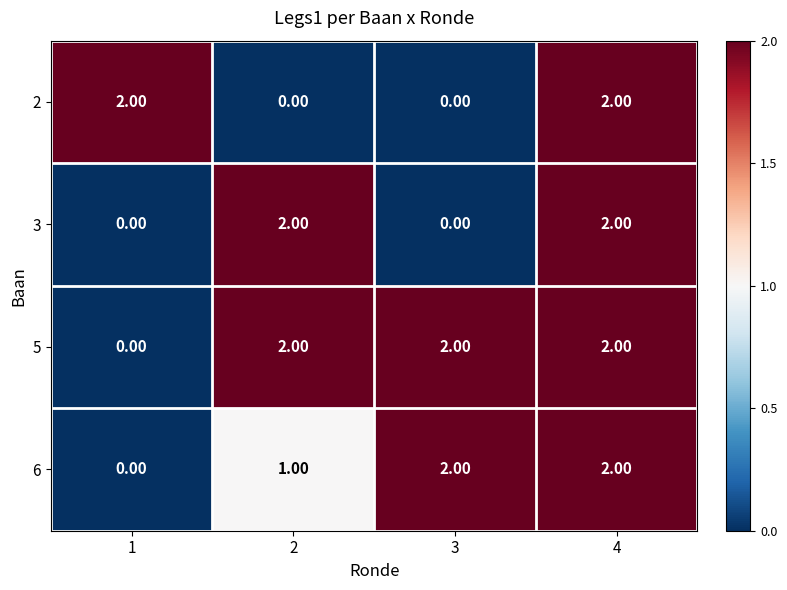

Which series has the largest total across all categories?

5